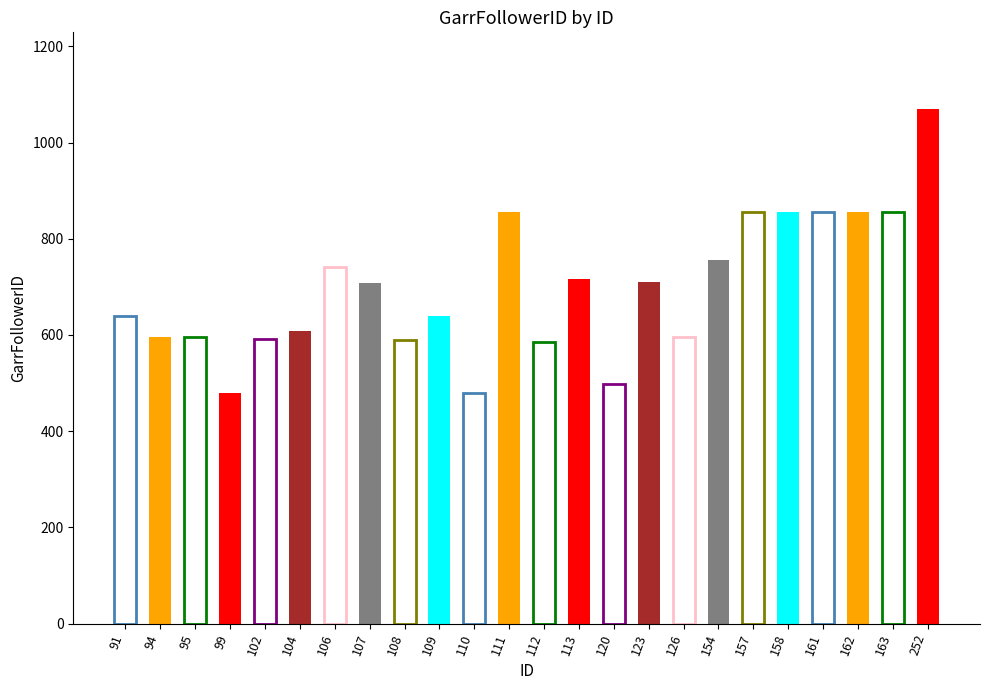

Rank the categories by value from highest to lowest.

252, 111, 157, 158, 161, 162, 163, 154, 106, 113, 123, 107, 109, 91, 104, 94, 95, 126, 102, 108, 112, 120, 99, 110